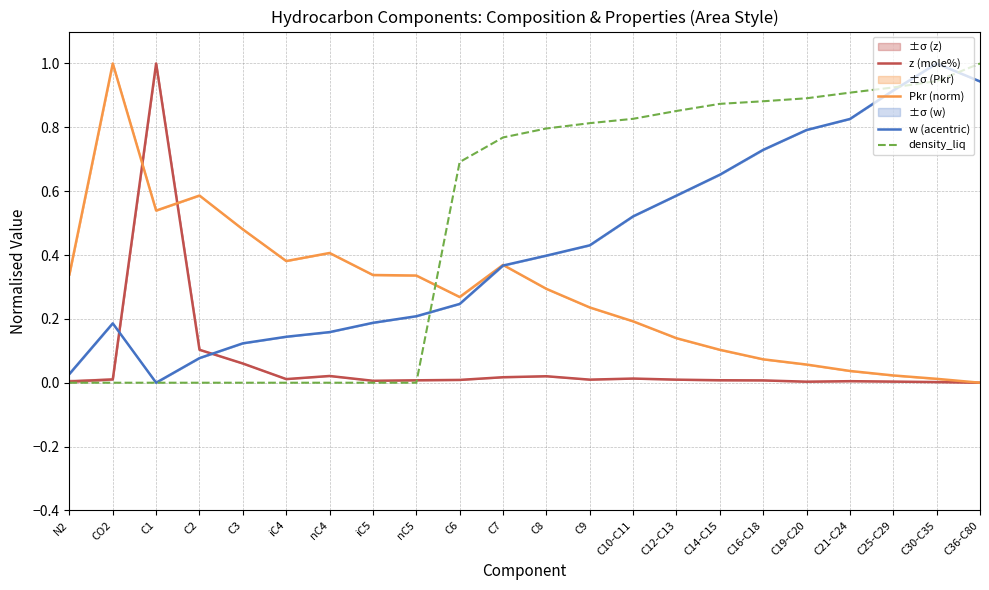

Which series has the widest spread of values?

z (mole%)